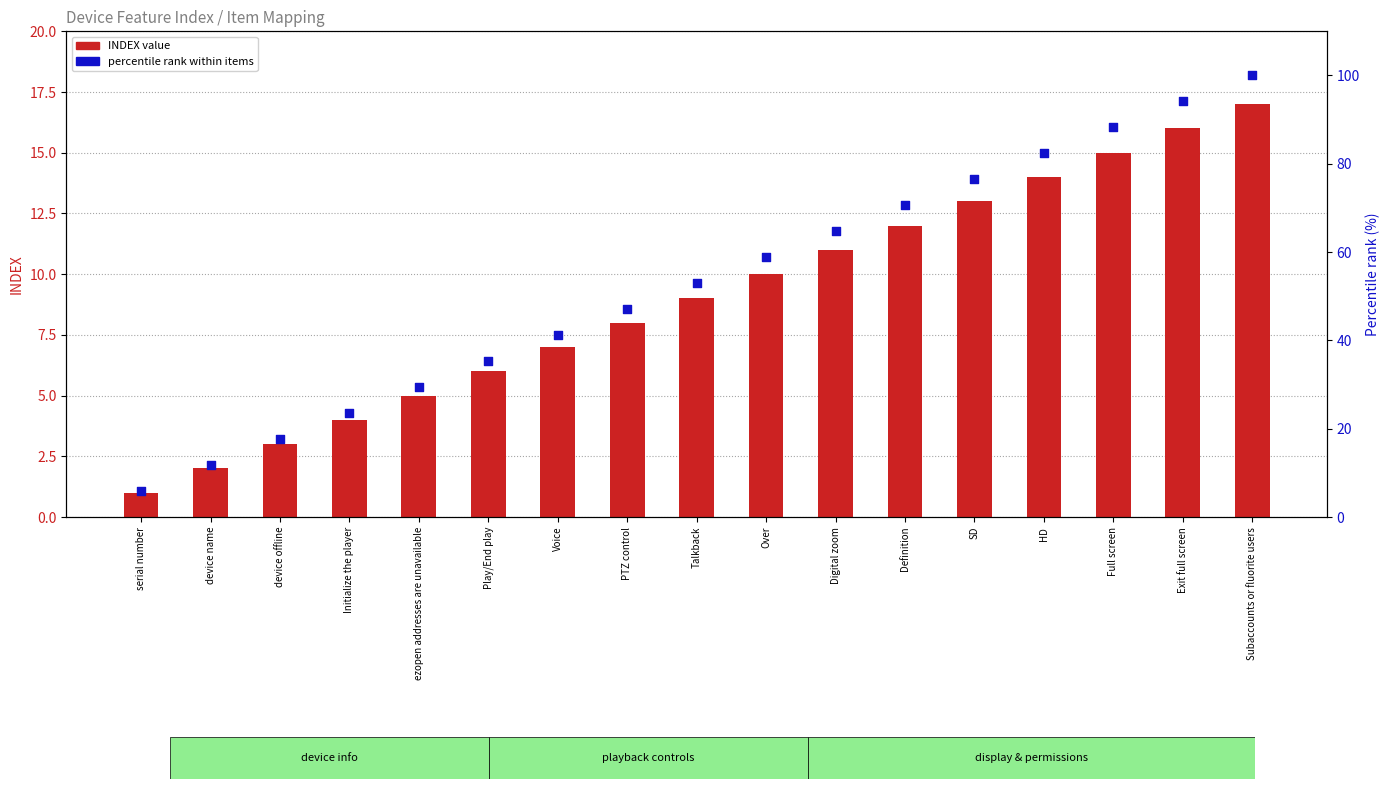

Which series has the largest Y range (max minus min)?

percentile rank within items